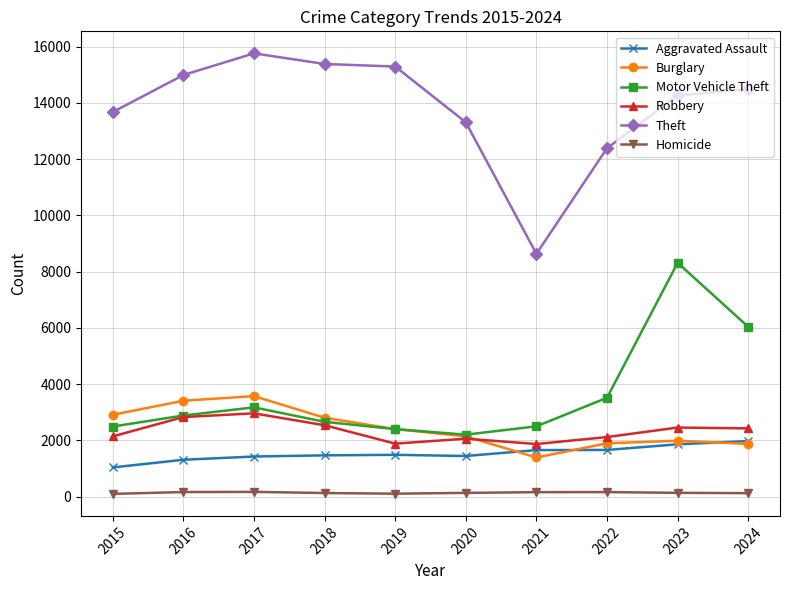

In Motor Vehicle Theft, how many points are lower than both neighbors (excluding endpoints)?

1